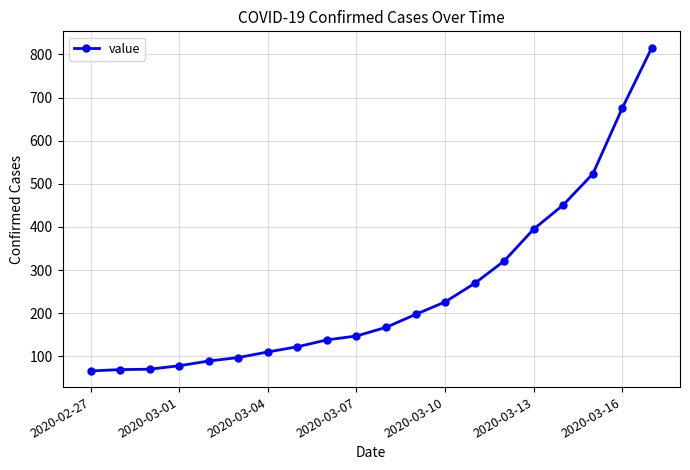

What is the value of the 13th point from the left?

226